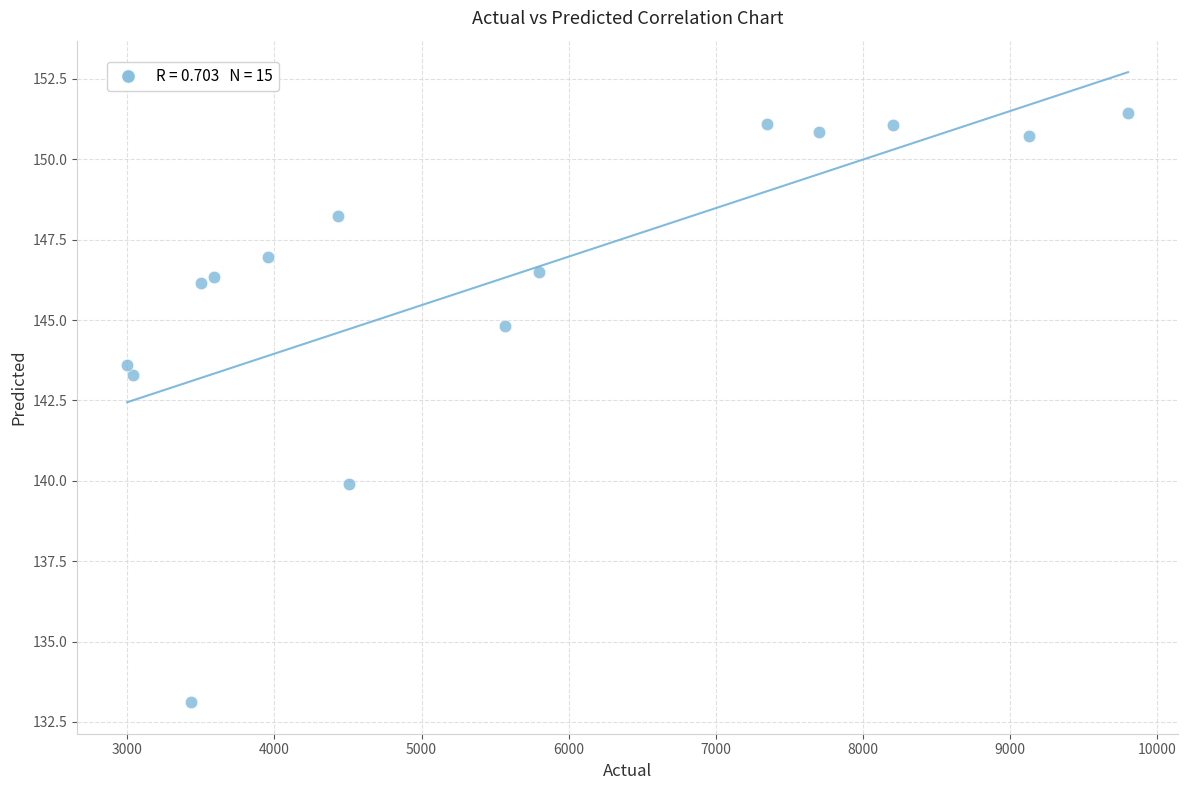

What Y value in the scatter plot is closest to 142?

143.3